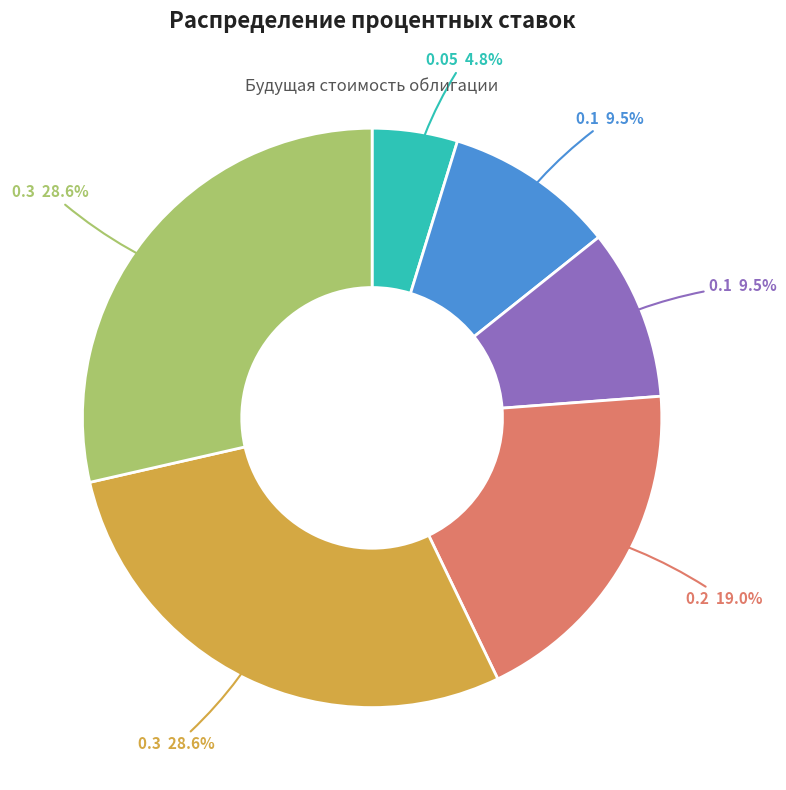

Is there a majority slice in this chart?

No